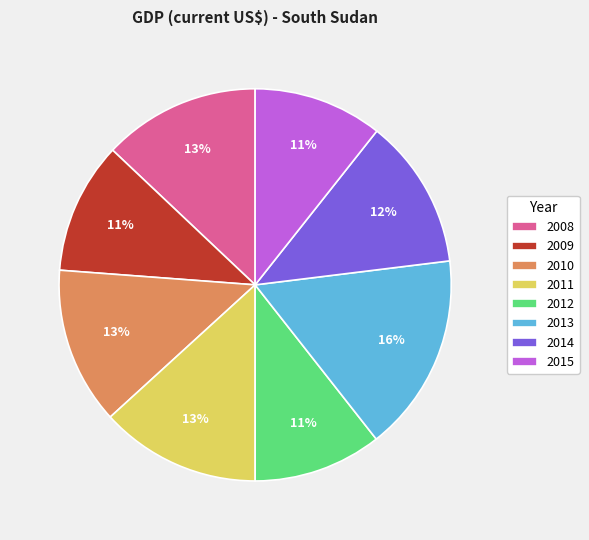

Is there any slice that represents more than half of the pie?

No